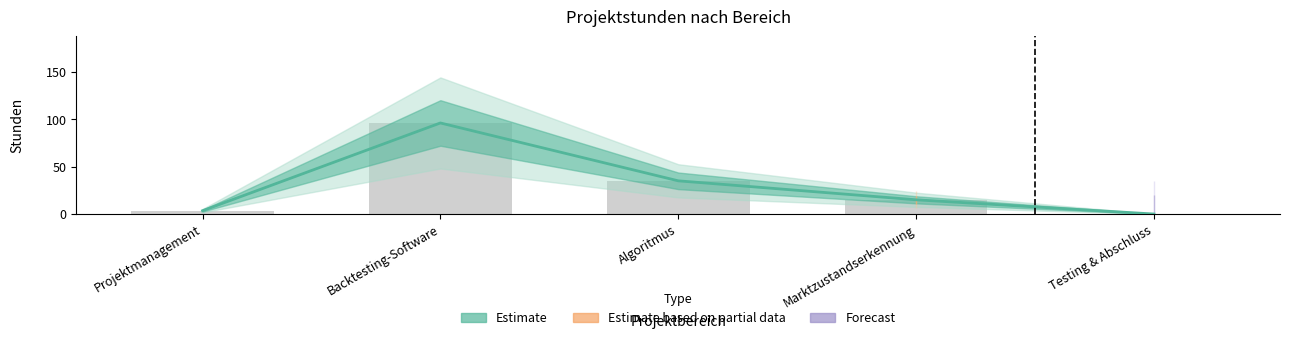

What position from the right is Projektmanagement?

5